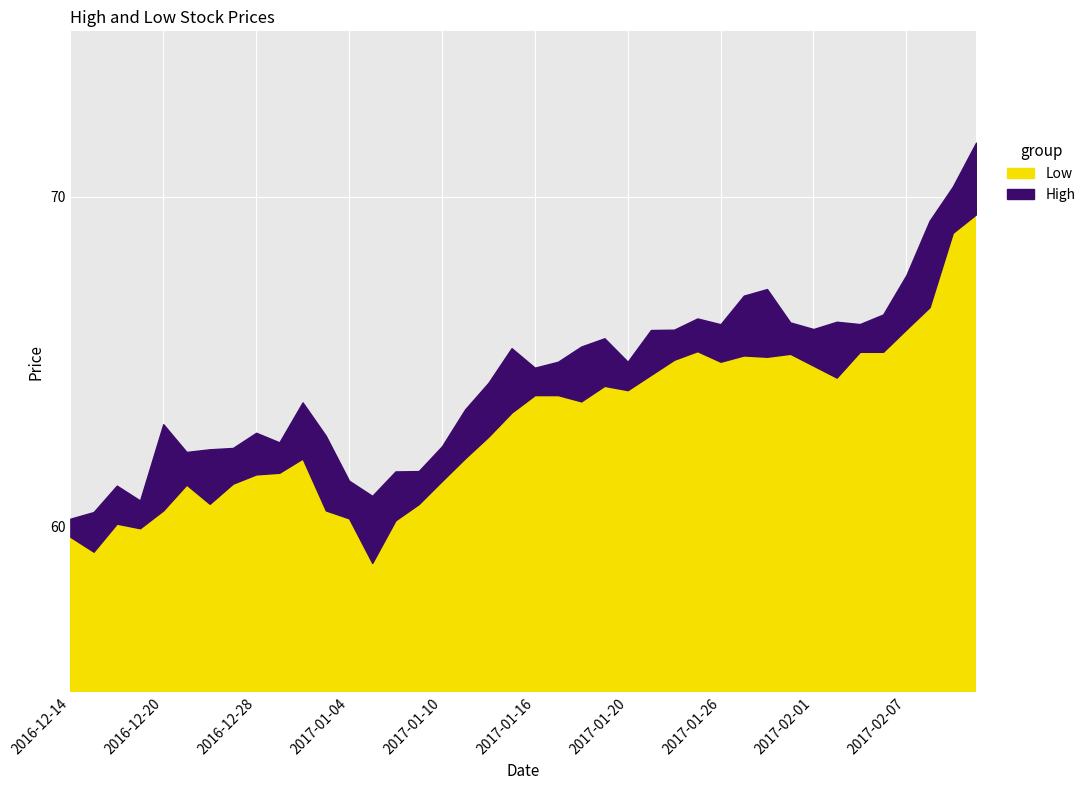

What is the total value across all series at 2016-12-29?

124.2